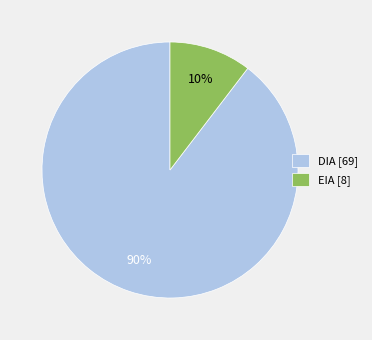

Is it true that DIA [69] is 96% of the pie?

False